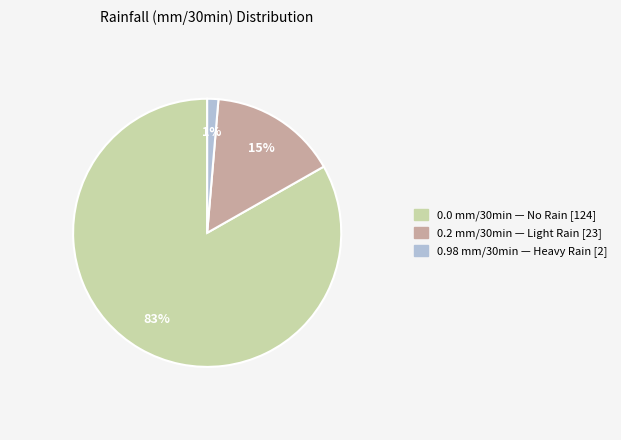

To the nearest percent, what is the average slice percentage?

33%